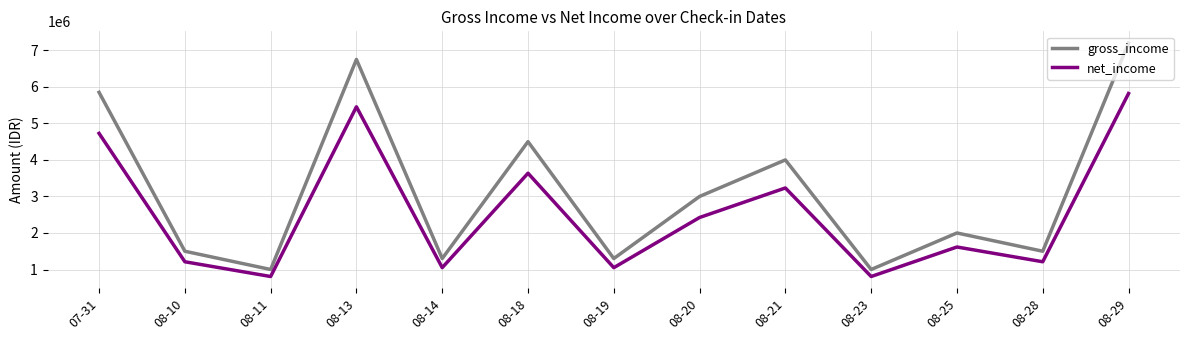

True or false: net_income and gross_income intersect in this chart.

False